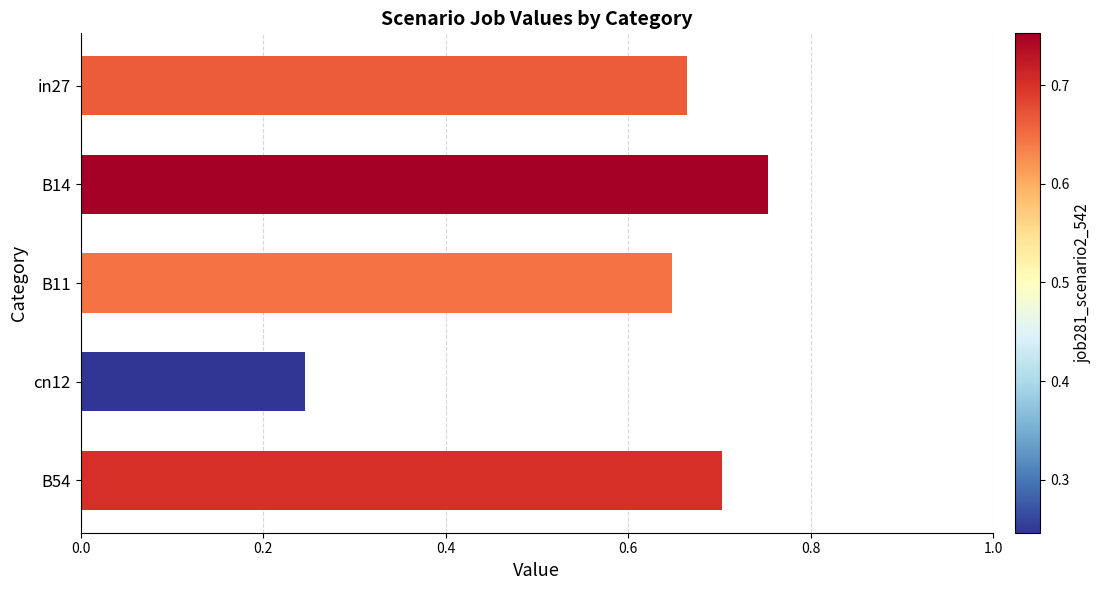

At which category does the chart reach its minimum across all series?

cn12